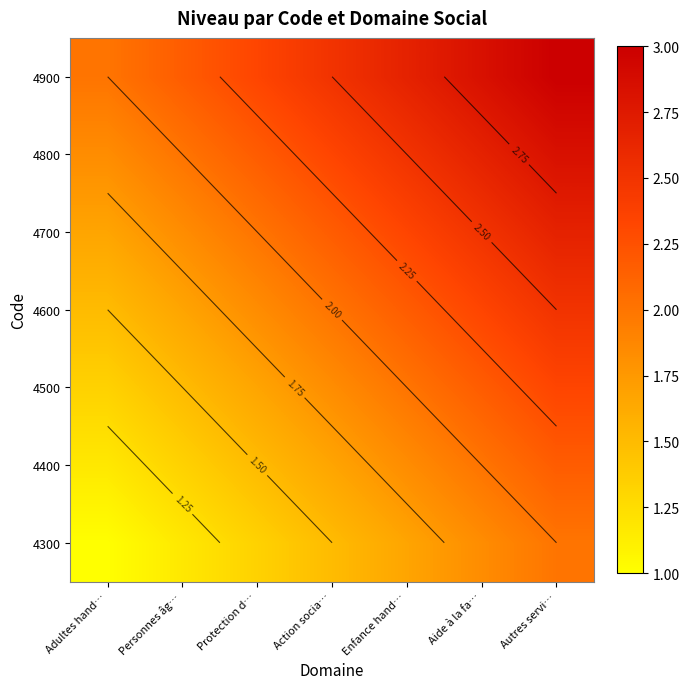

What is the total value across all series at Autres servi…?

17.5